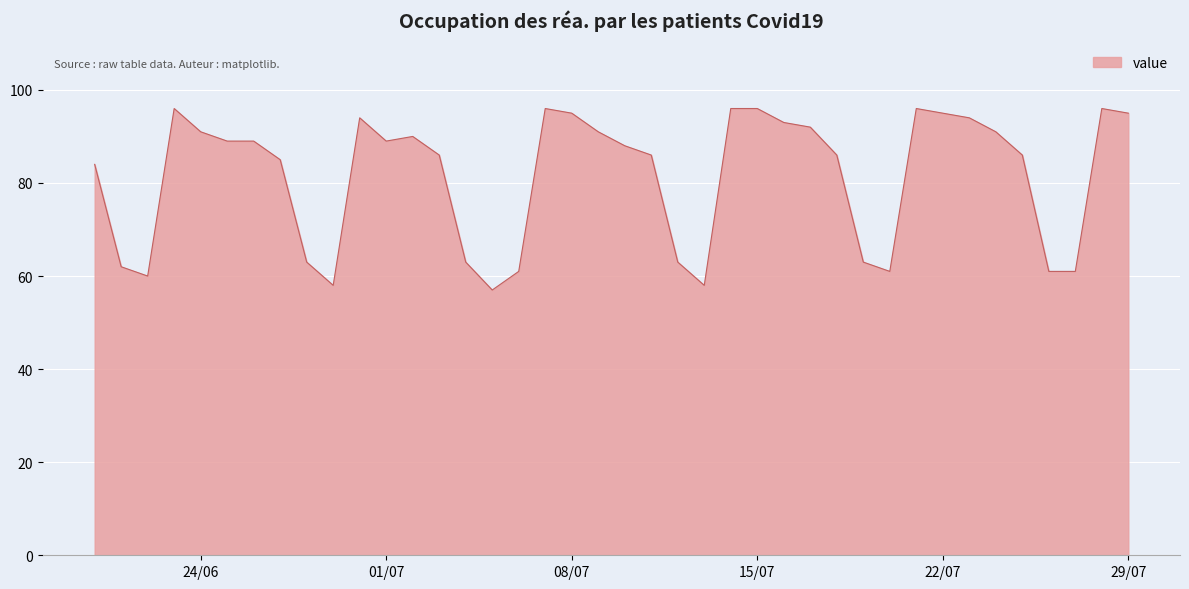

What is the average value?

81